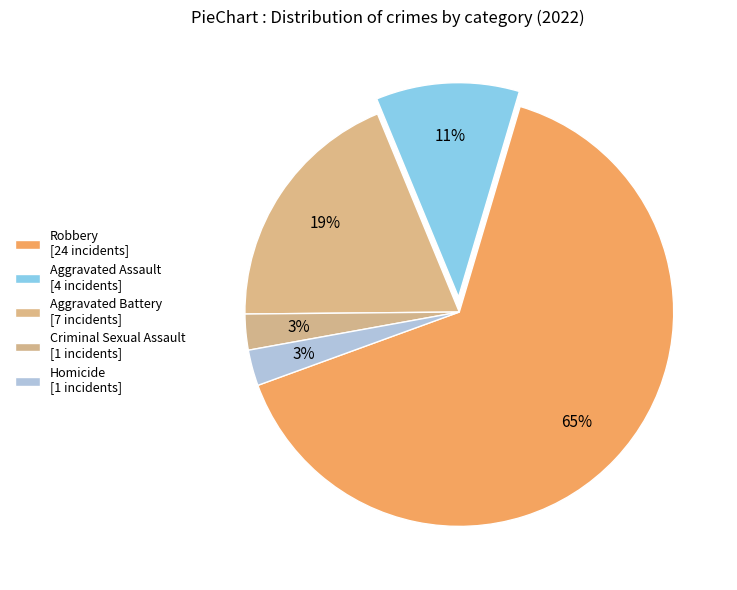

How many segments does this pie chart have?

5